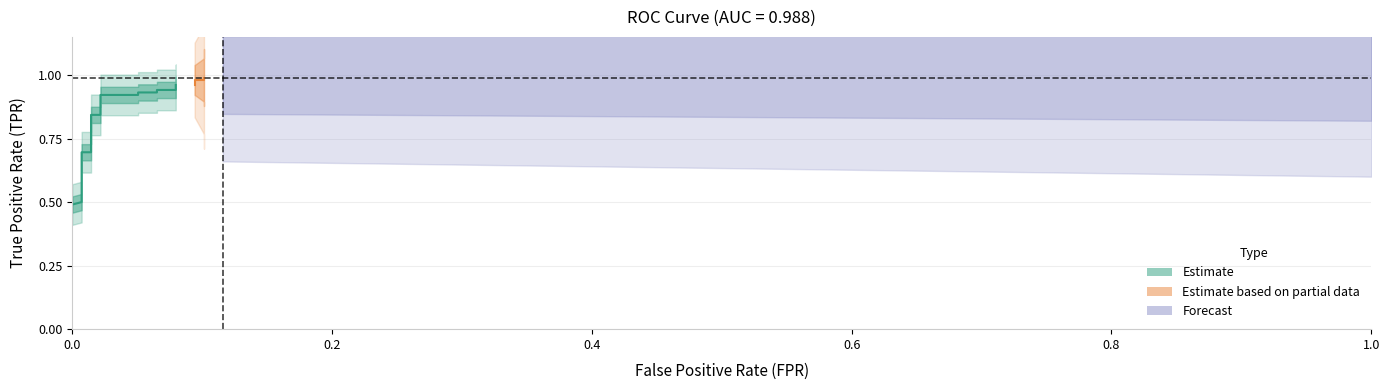

Is the value of fpr at 13 greater than the value of tpr at 20?

No